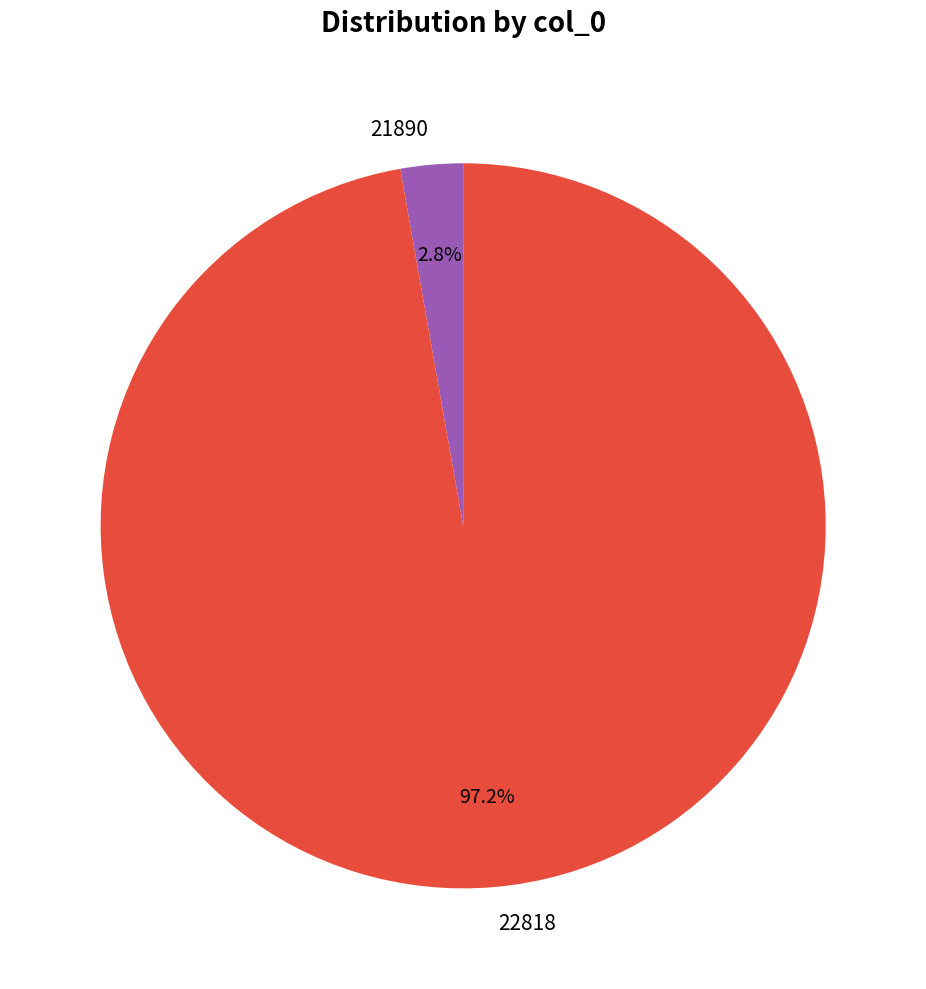

What percentage do 22818 and 21890 together represent?

100.0%